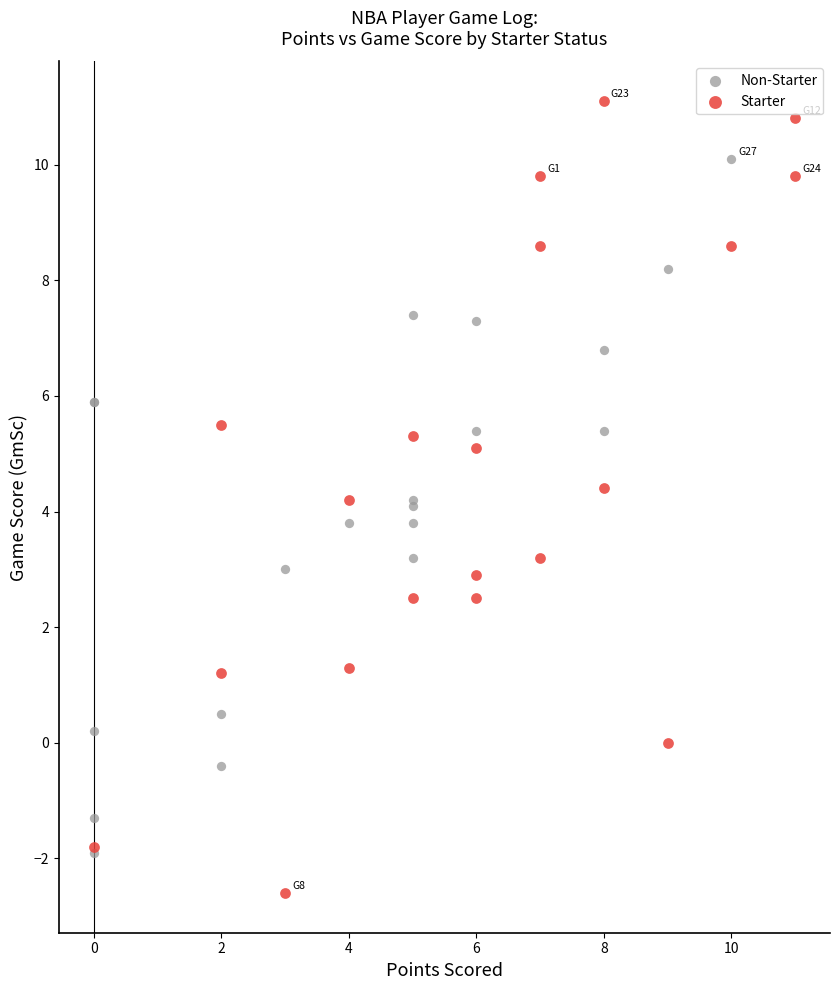

Which series reaches the maximum Y coordinate?

Starter